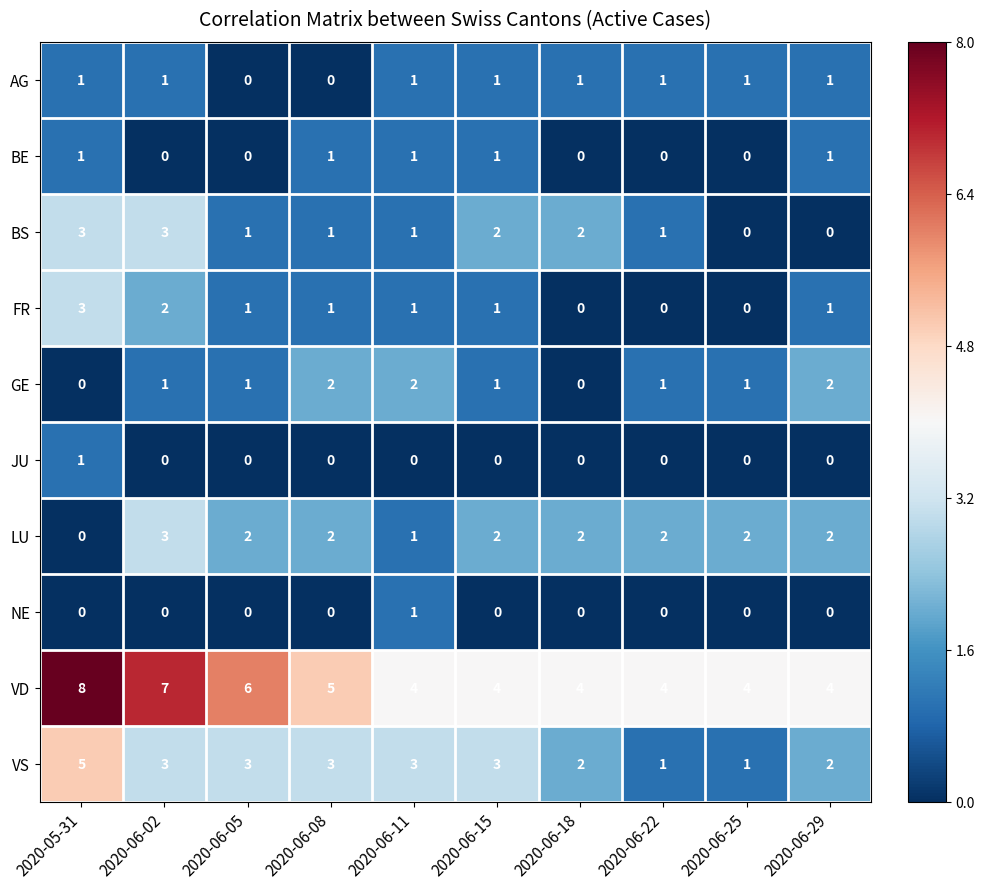

What is the sum of all VS values?

26